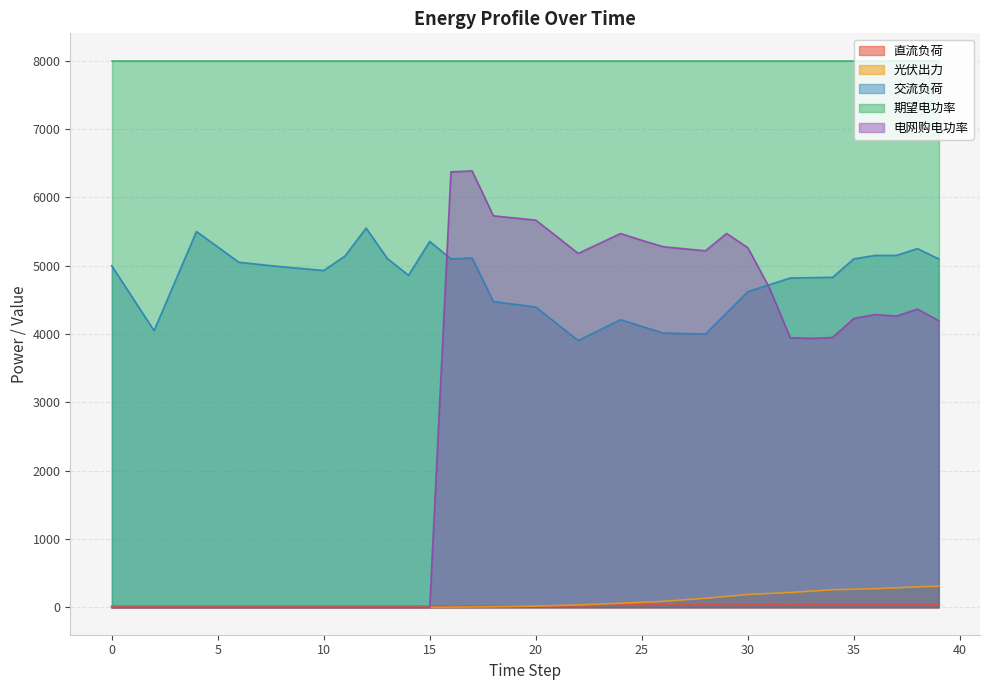

How many values in the 光伏出力 series exceed 18?

20